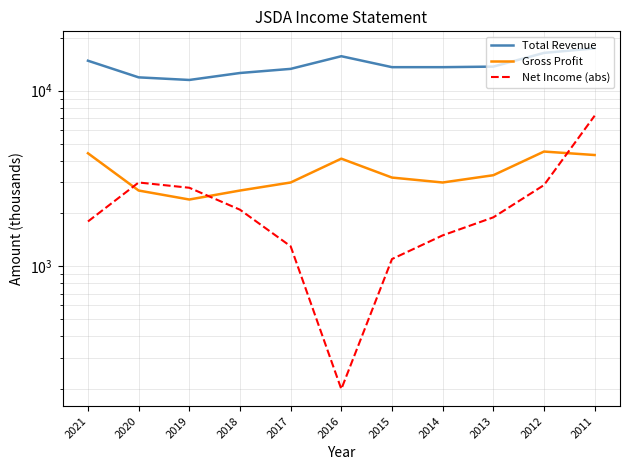

True or false: Gross Profit and Net Income (abs) cross at least once.

True